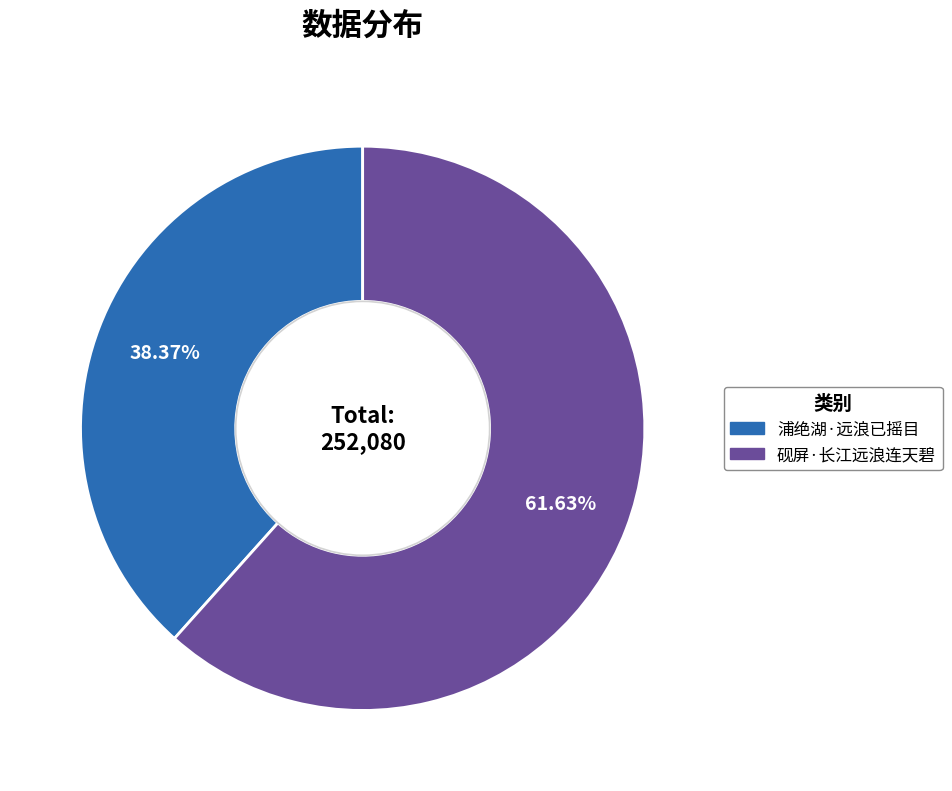

What portion of the pie excludes 浦绝湖·远浪已摇目?

61.6%